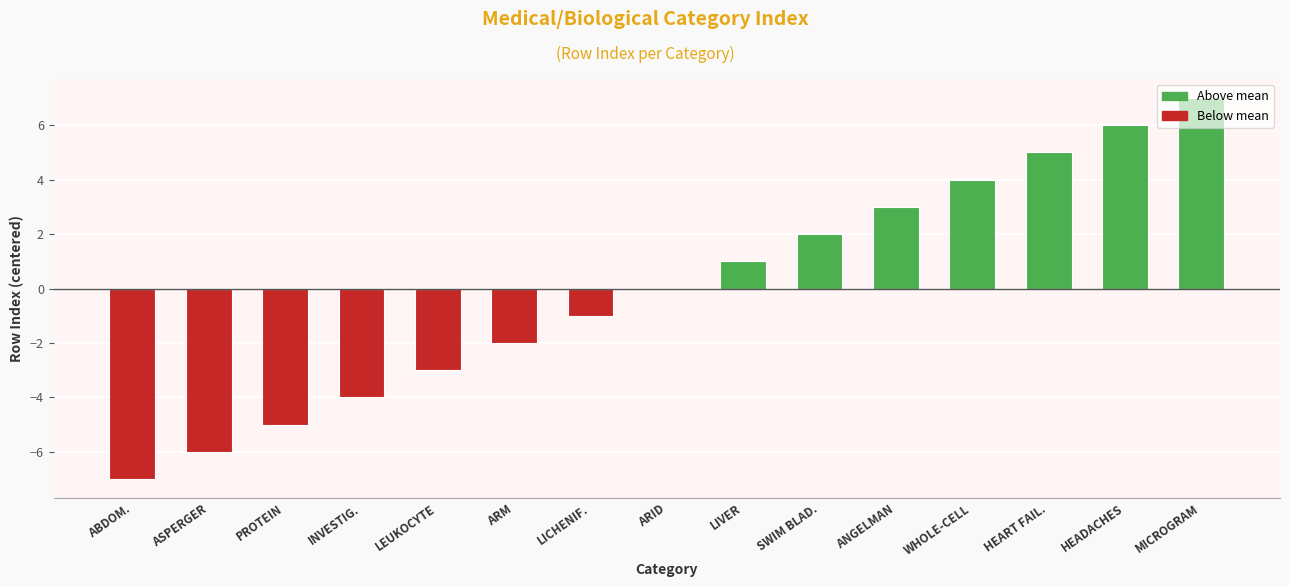

Are the bars horizontal?

No